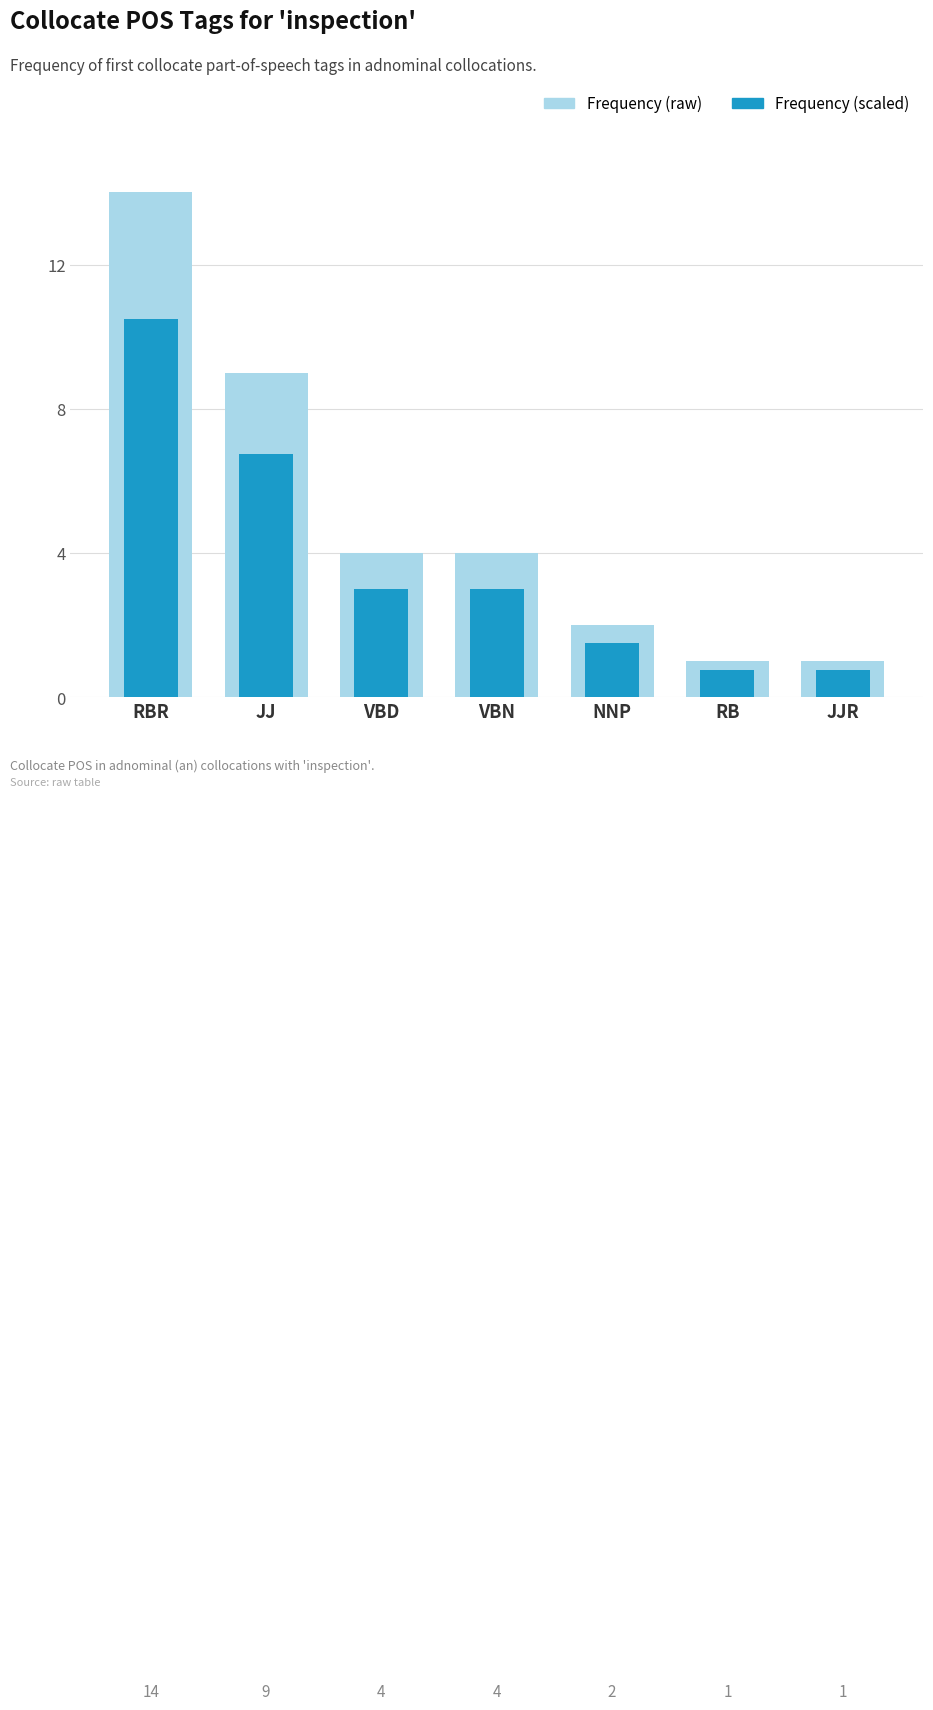

Reading left to right, extract all data points from this chart.

Frequency (light): RBR=14.0	JJ=9.0	VBD=4.0	VBN=4.0	NNP=2.0	RB=1.0	JJR=1.0
Frequency: RBR=10.5	JJ=6.8	VBD=3.0	VBN=3.0	NNP=1.5	RB=0.8	JJR=0.8